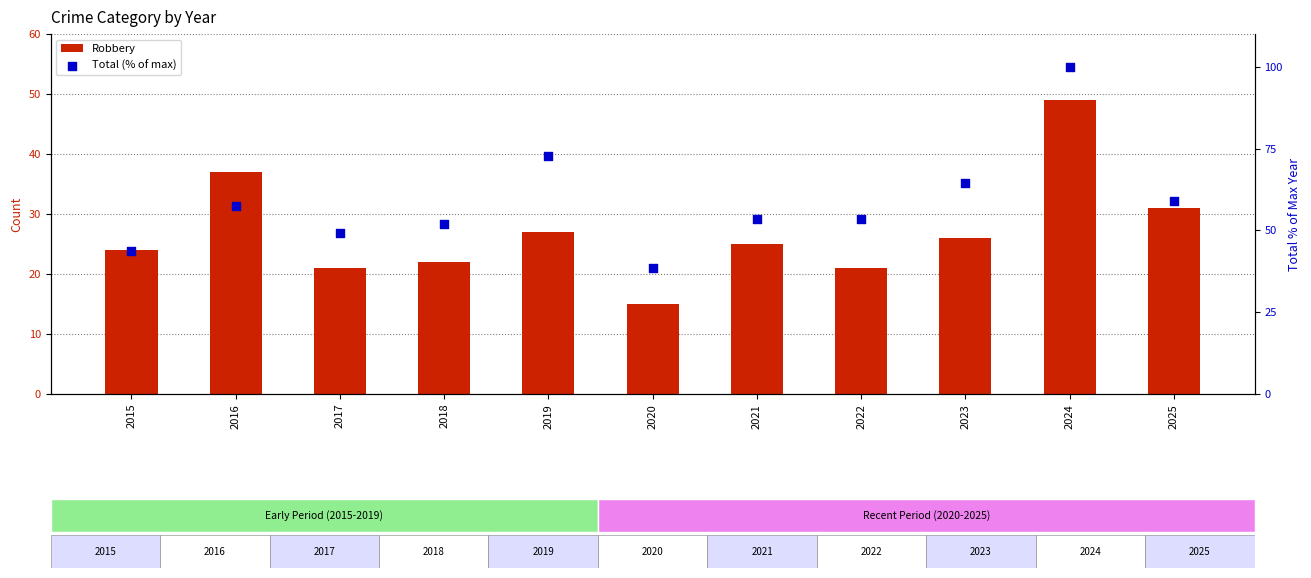

What are all the series names shown in the legend?

Robbery, Total (% of max)